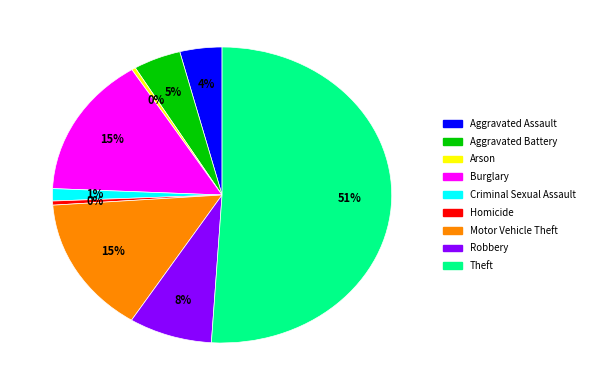

Does Robbery represent more than half of the total?

No